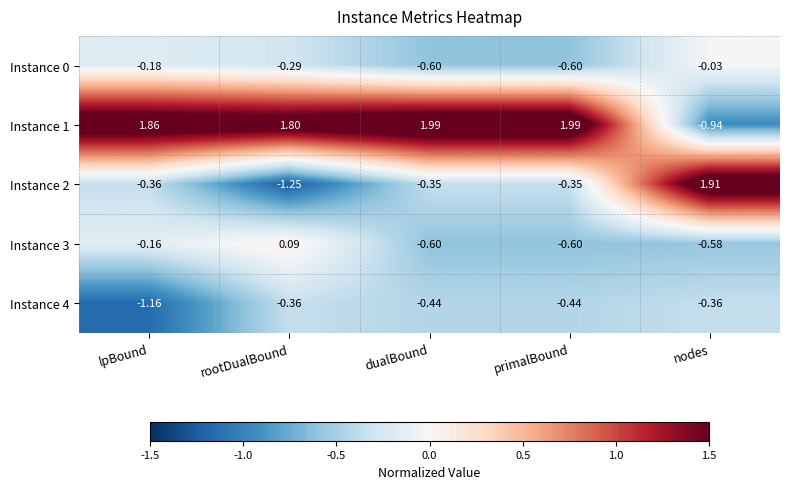

At which label does Instance 4 reach its minimum?

lpBound